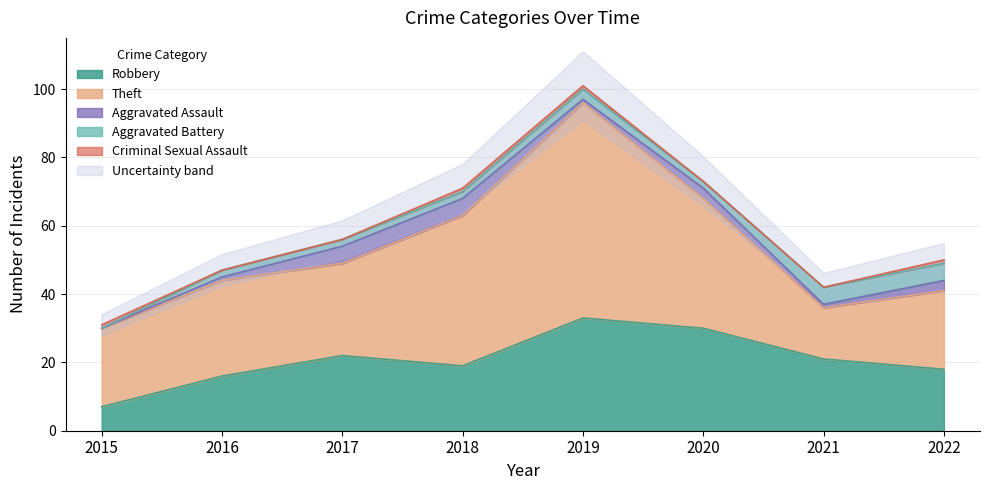

How many interior local peaks does the Aggravated Assault series have?

1